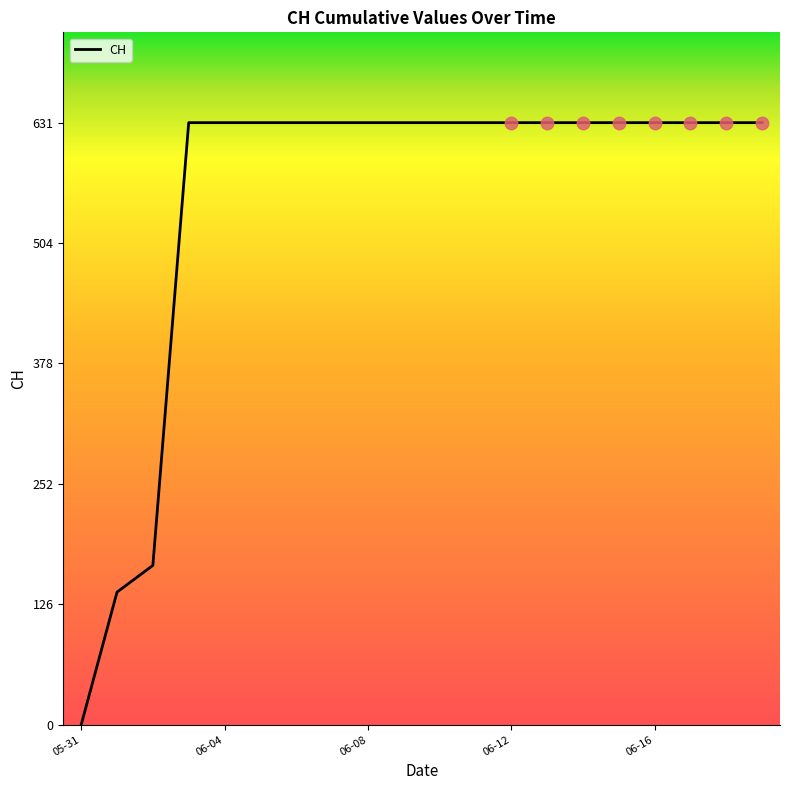

What is the maximum value shown in the chart?

631